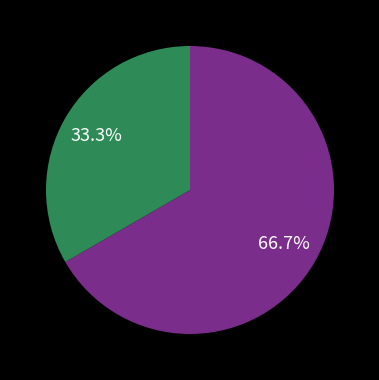

How many slices are in this pie chart?

2